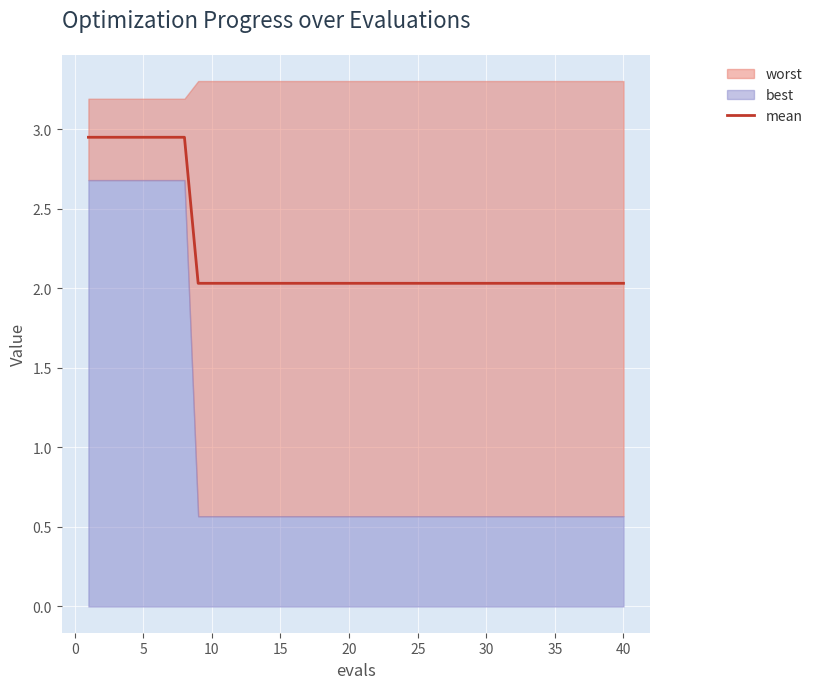

What is the lowest value of the mean series?

2.0